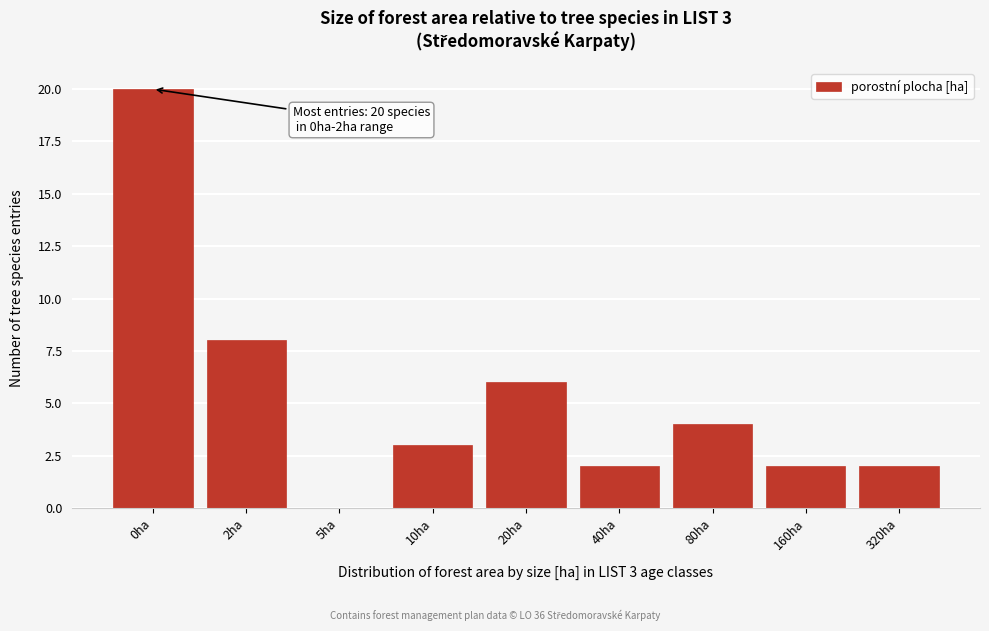

Reading left to right, transcribe all the data shown in this chart.

0ha=20	2ha=8	5ha=0	10ha=3	20ha=6	40ha=2	80ha=4	160ha=2	320ha=2